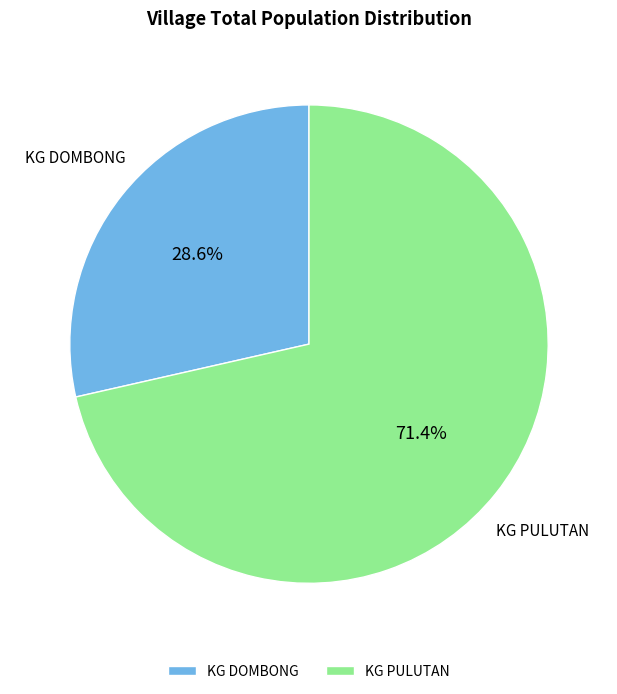

Count the number of slices in the pie.

2